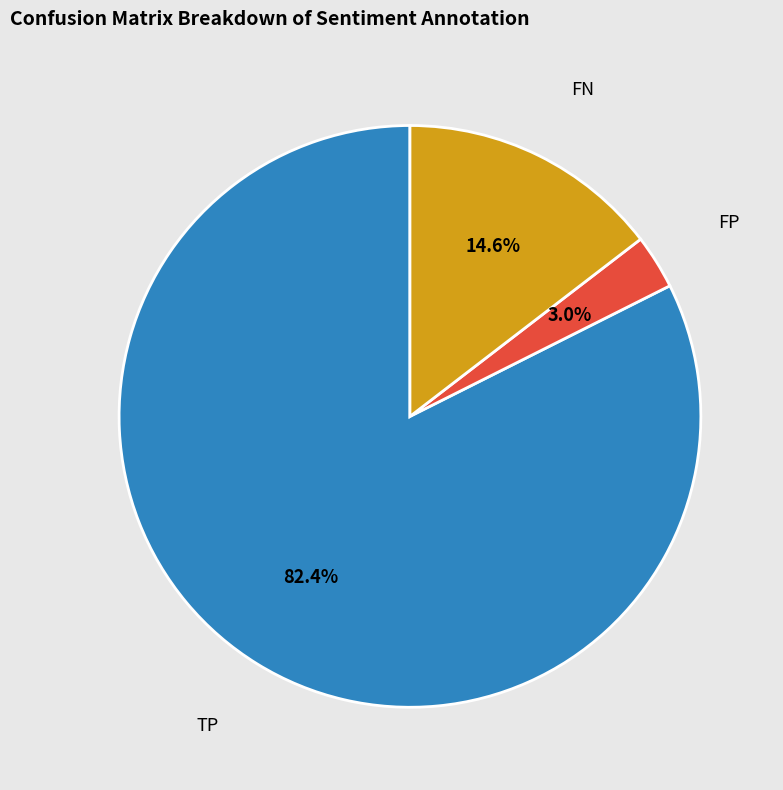

Does any single category account for the majority?

Yes